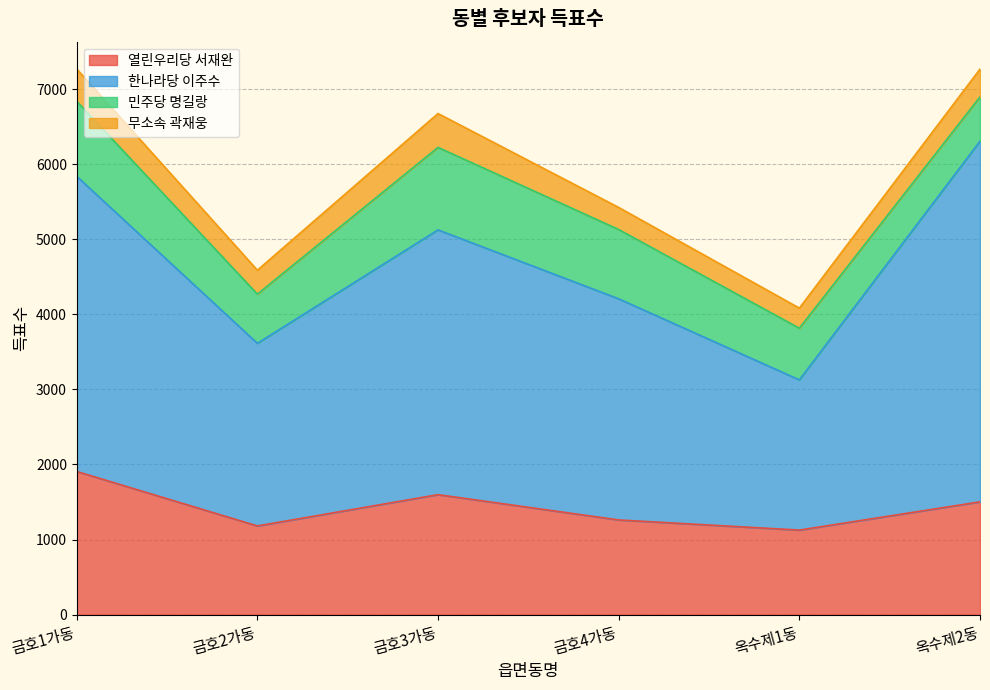

What is the total value across all series at 금호2가동?

4588